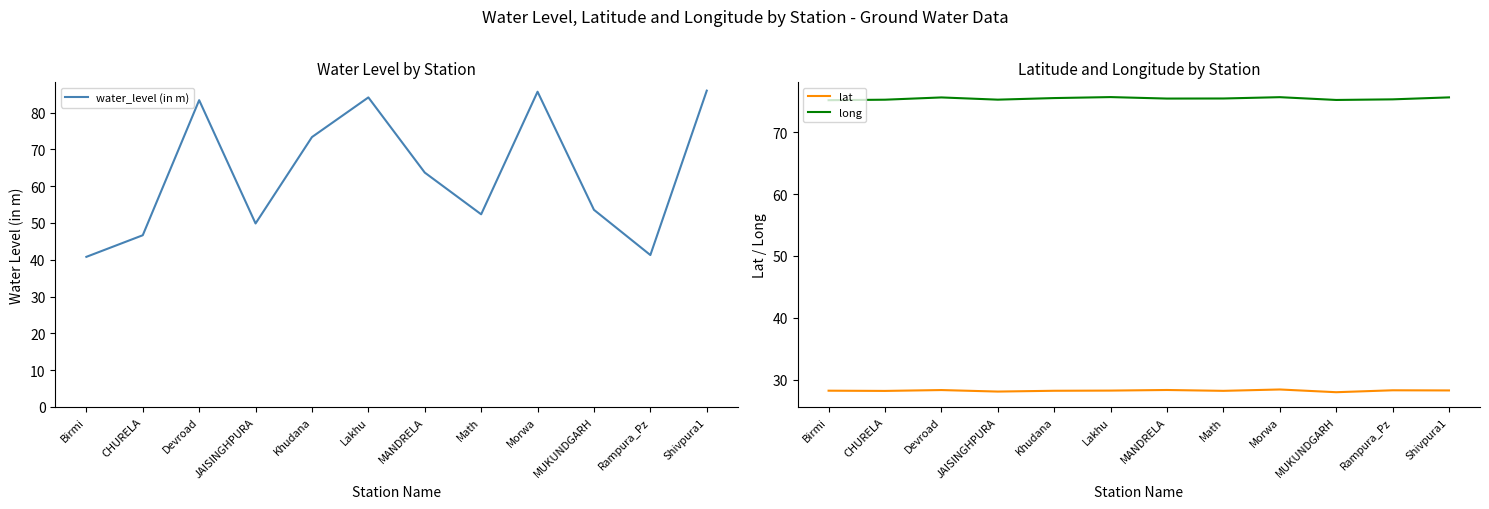

Where is the first local maximum for lat?

Devroad